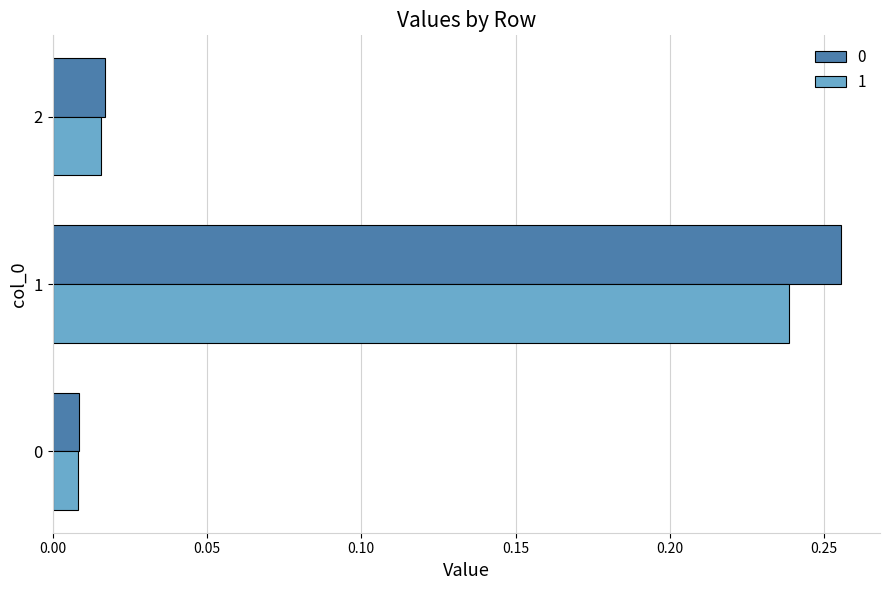

Is the value of 1 at 2 greater than the value of 0 at 0?

Yes